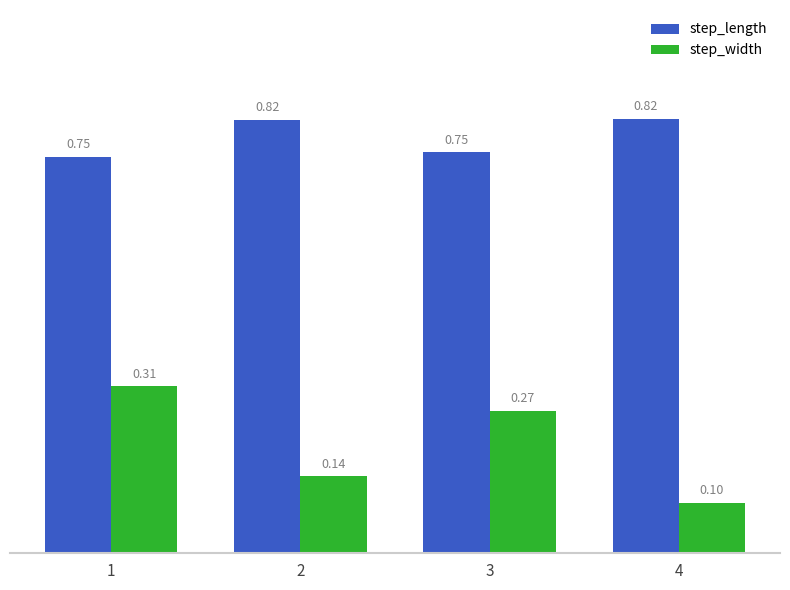

Count the number of data series in this chart.

2